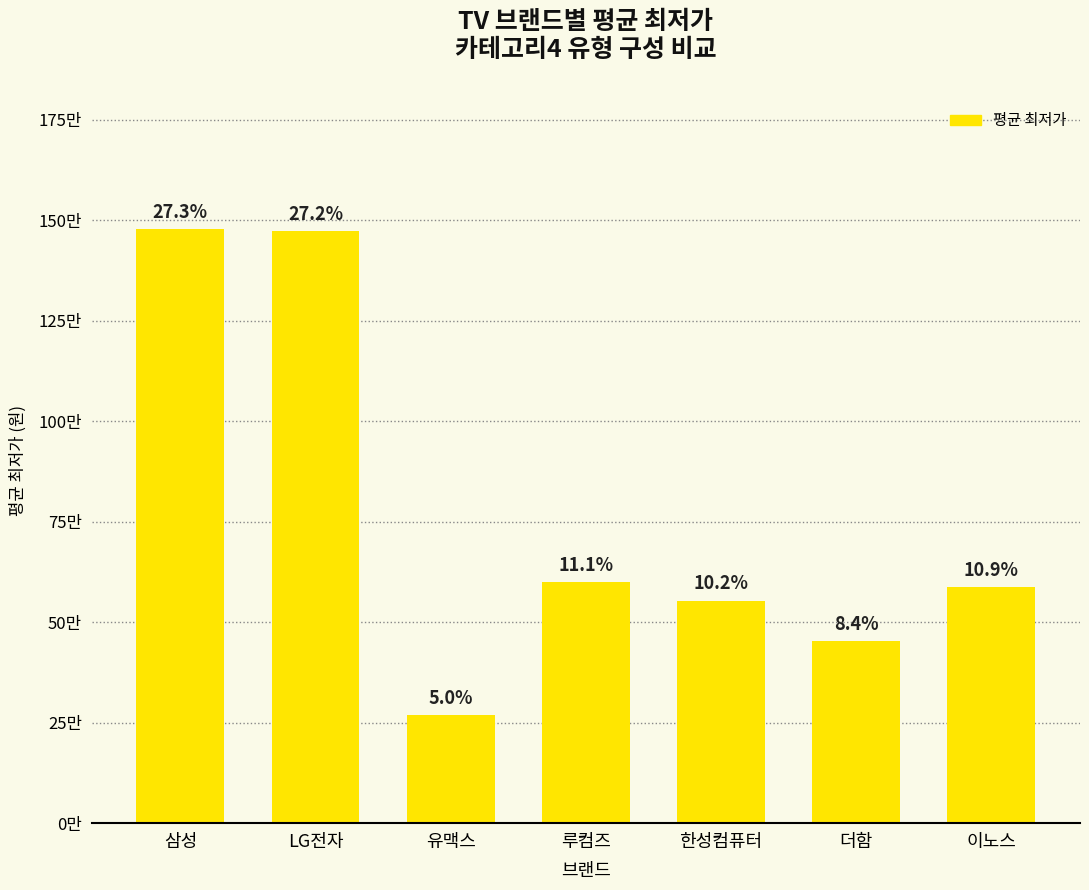

Count the number of categories in the chart.

7